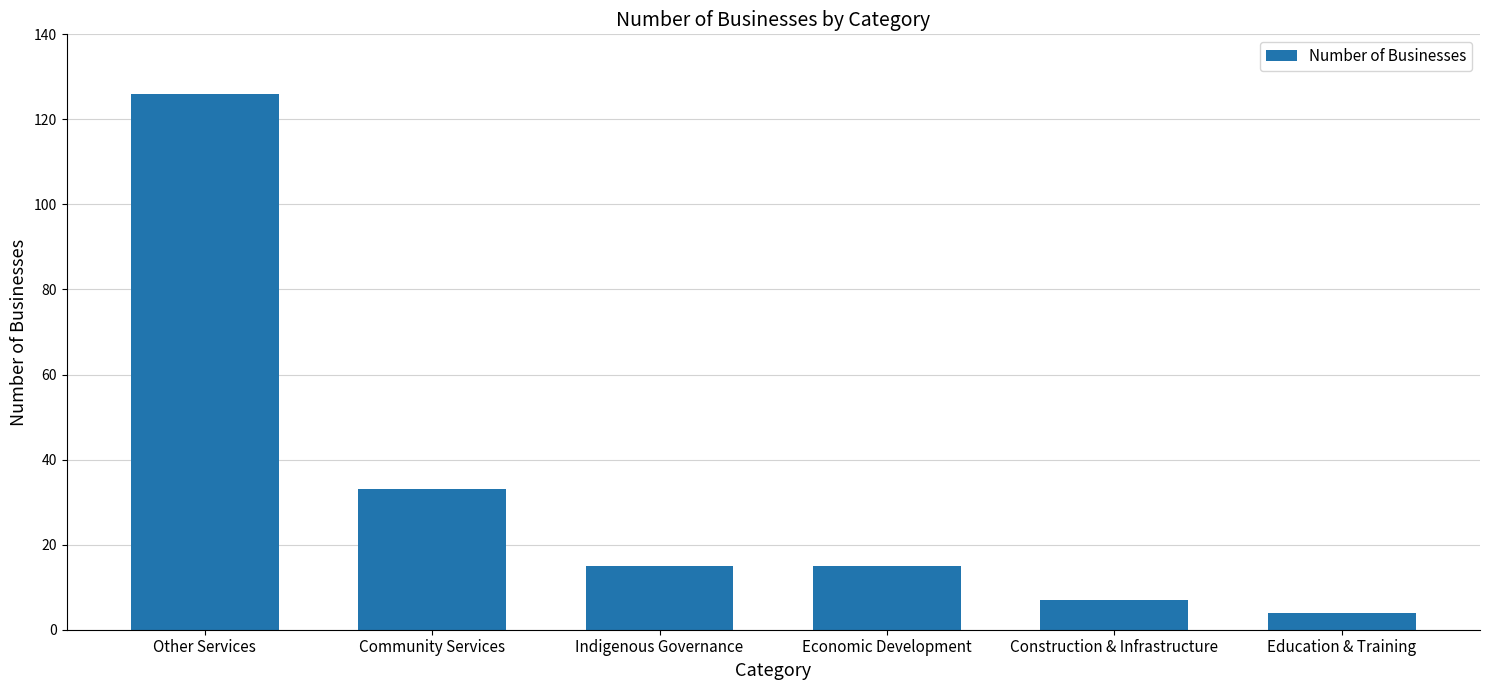

Is it true that the value at Education & Training is 4?

True